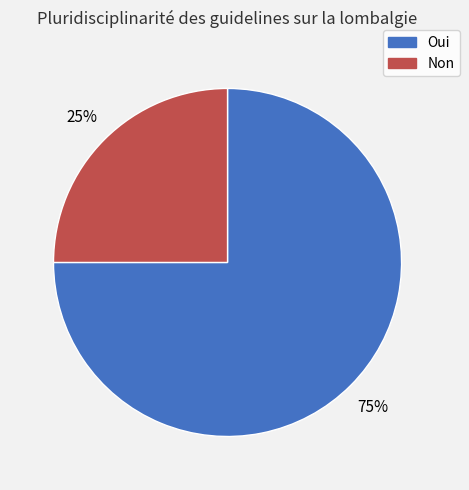

To the nearest percent, what portion does Non represent?

25%